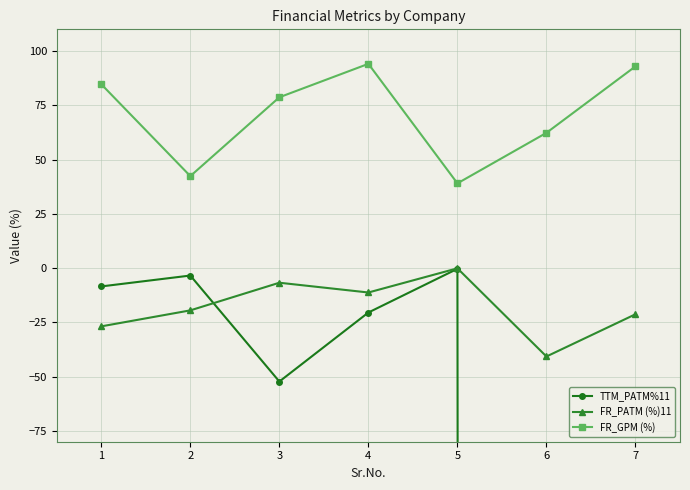

Which category has the lowest value across all series?

6